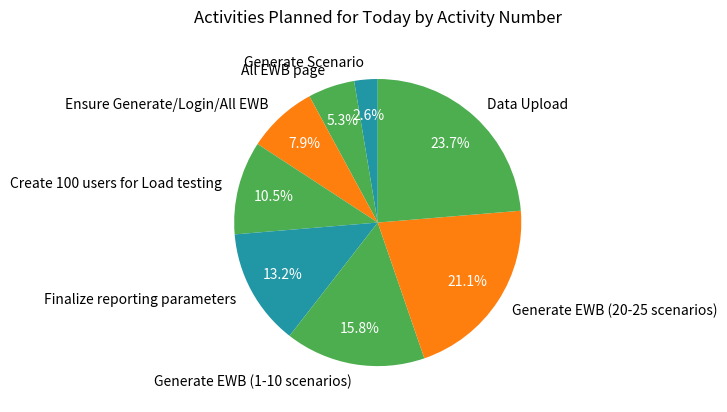

How many segments does this pie chart have?

8